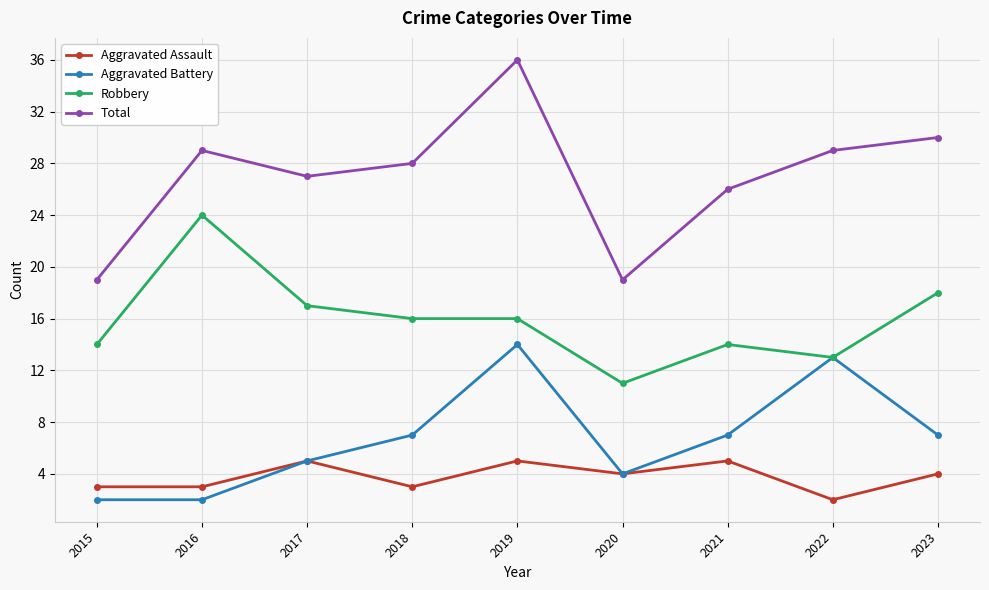

What is the greatest value displayed?

36